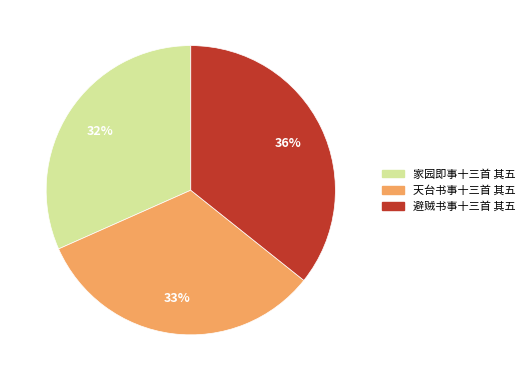

Do 家园即事十三首 其五 and 天台书事十三首 其五 together represent more than half of the pie?

Yes